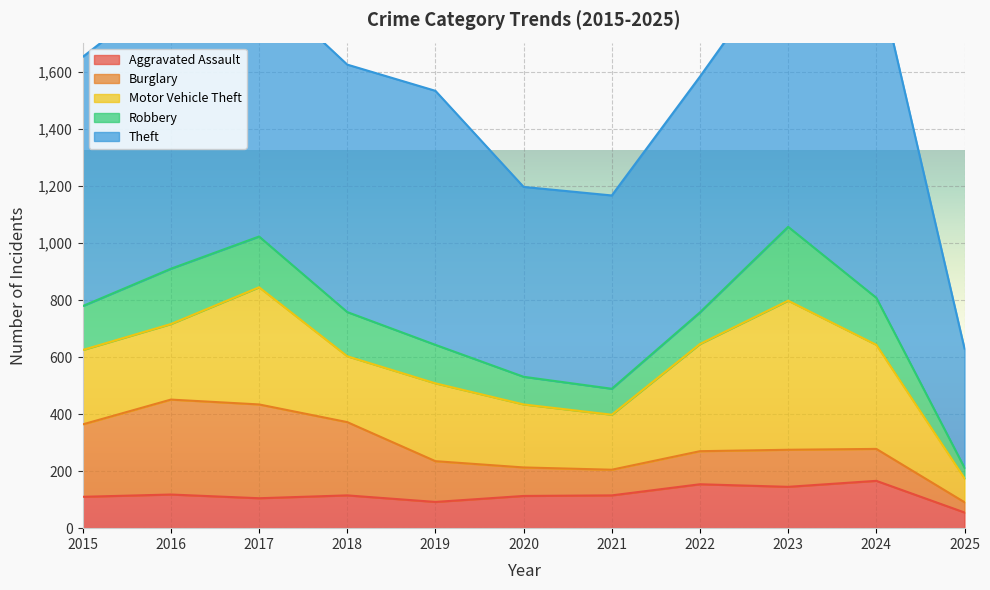

Reading right to left, list all the values displayed in this chart.

Aggravated Assault: 2025=55	2024=166	2023=145	2022=154	2021=115	2020=113	2019=92	2018=115	2017=105	2016=118	2015=110
Burglary: 2025=36	2024=112	2023=130	2022=116	2021=90	2020=100	2019=143	2018=257	2017=329	2016=333	2015=254
Motor Vehicle Theft: 2025=84	2024=365	2023=523	2022=376	2021=193	2020=221	2019=273	2018=231	2017=411	2016=265	2015=261
Robbery: 2025=37	2024=165	2023=259	2022=111	2021=91	2020=97	2019=135	2018=155	2017=178	2016=194	2015=154
Theft: 2025=418	2024=1152	2023=961	2022=827	2021=678	2020=666	2019=891	2018=868	2017=892	2016=984	2015=874